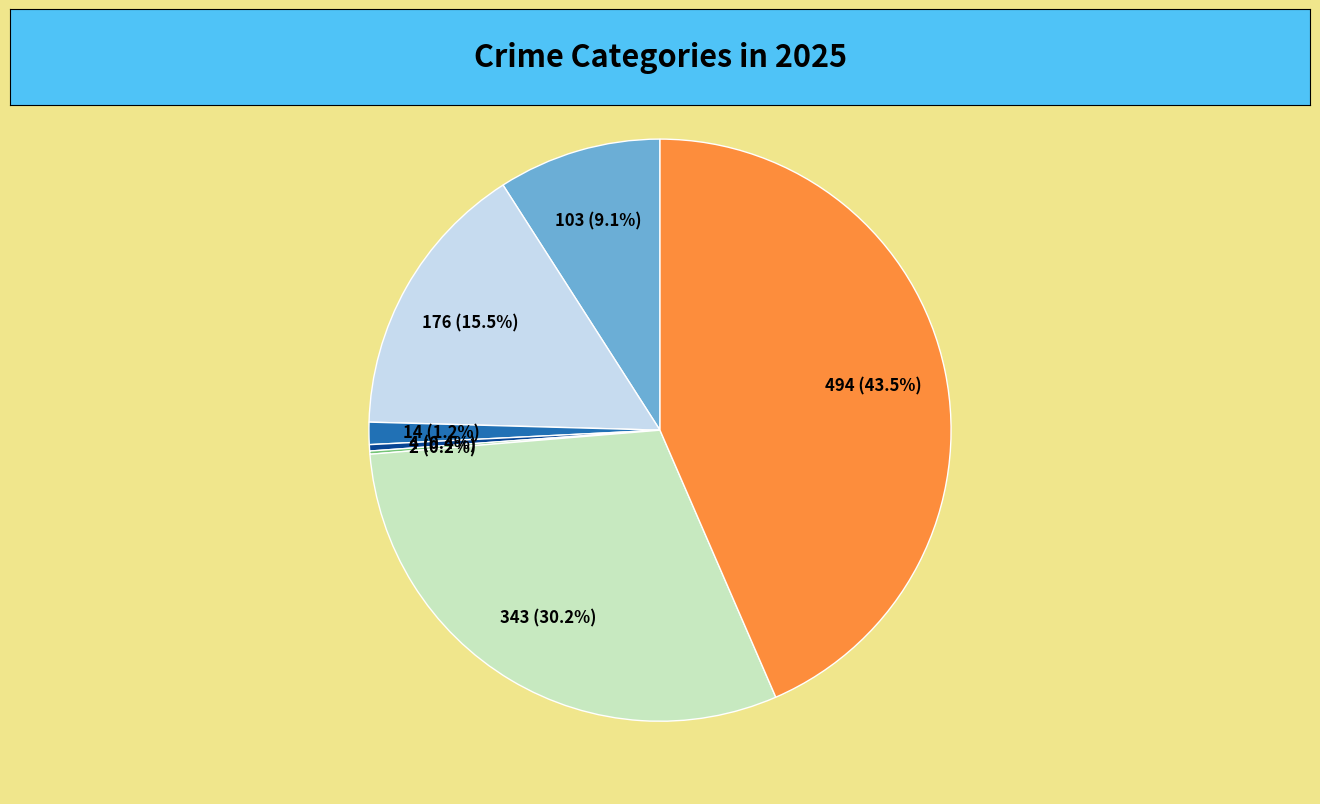

Between Homicide and Criminal Sexual Assault, which is larger?

Criminal Sexual Assault